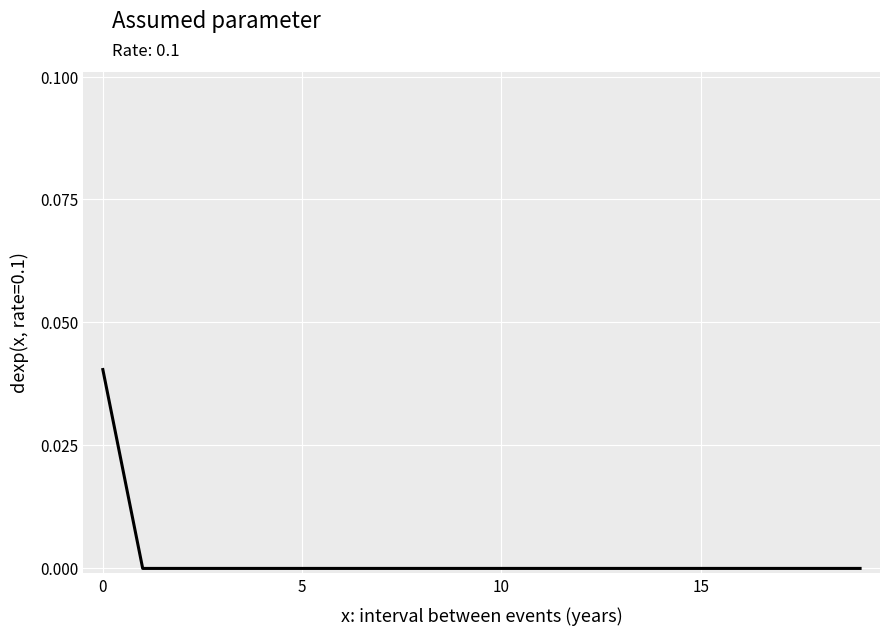

How many lines are shown in the chart?

1